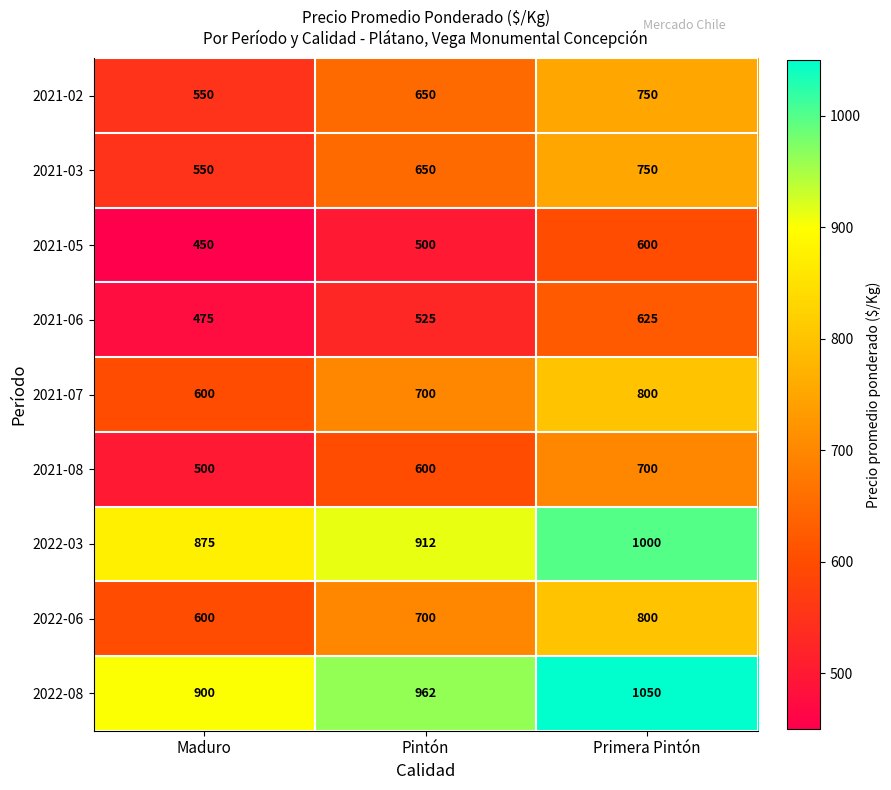

Is it true that 2022-08 equals 1050 at Primera Pintón?

True